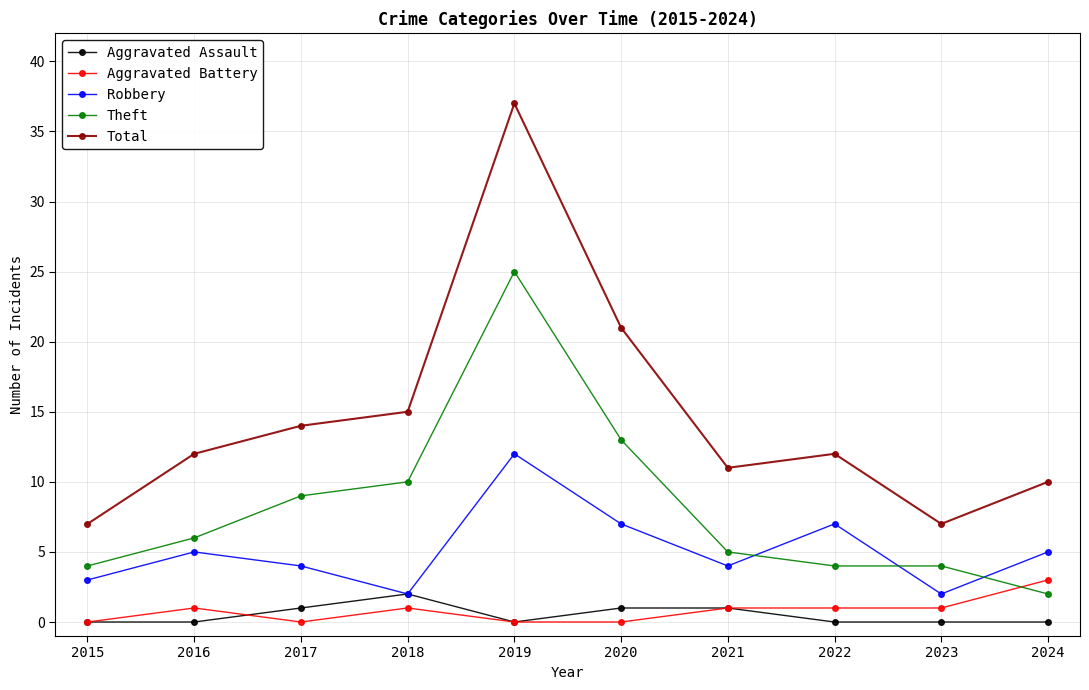

True or false: Aggravated Assault has a value of 0 at 2019.

True